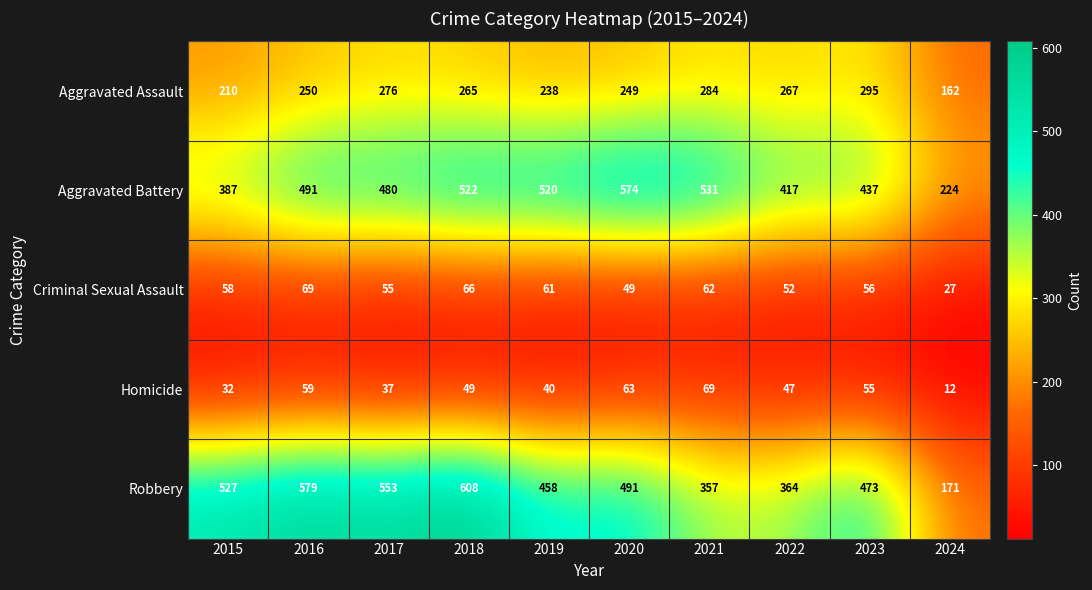

How many data points in Aggravated Assault are less than 265?

5